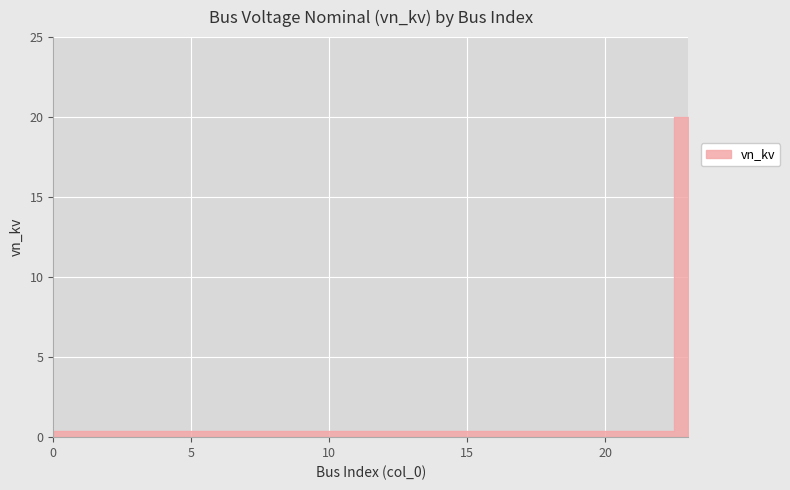

Rank the categories by value from lowest to highest.

0, 1, 2, 3, 4, 5, 6, 7, 8, 9, 10, 11, 12, 13, 14, 15, 16, 17, 18, 19, 20, 21, 22, 23